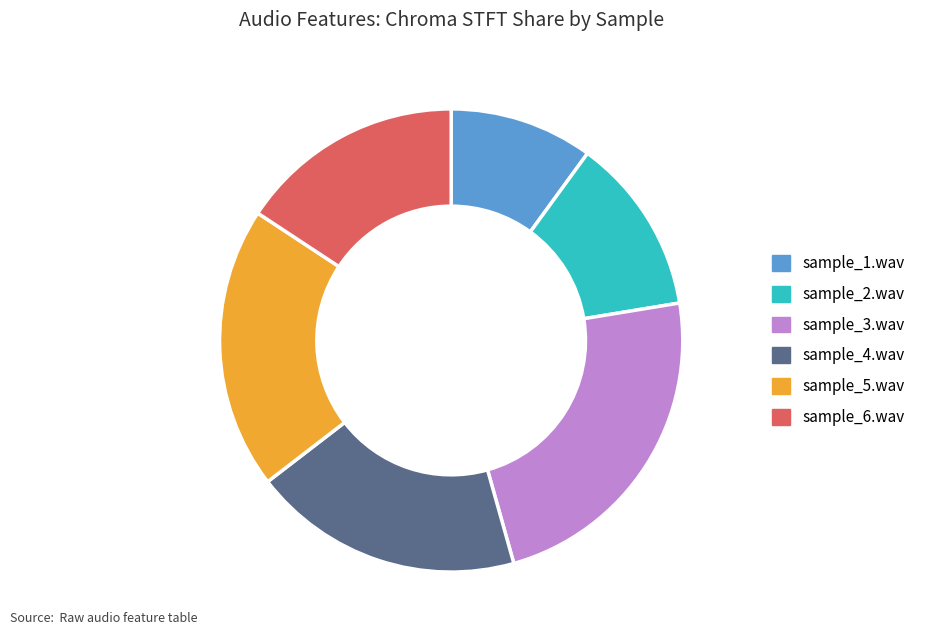

To the nearest percent, what portion does sample_2.wav represent?

12%